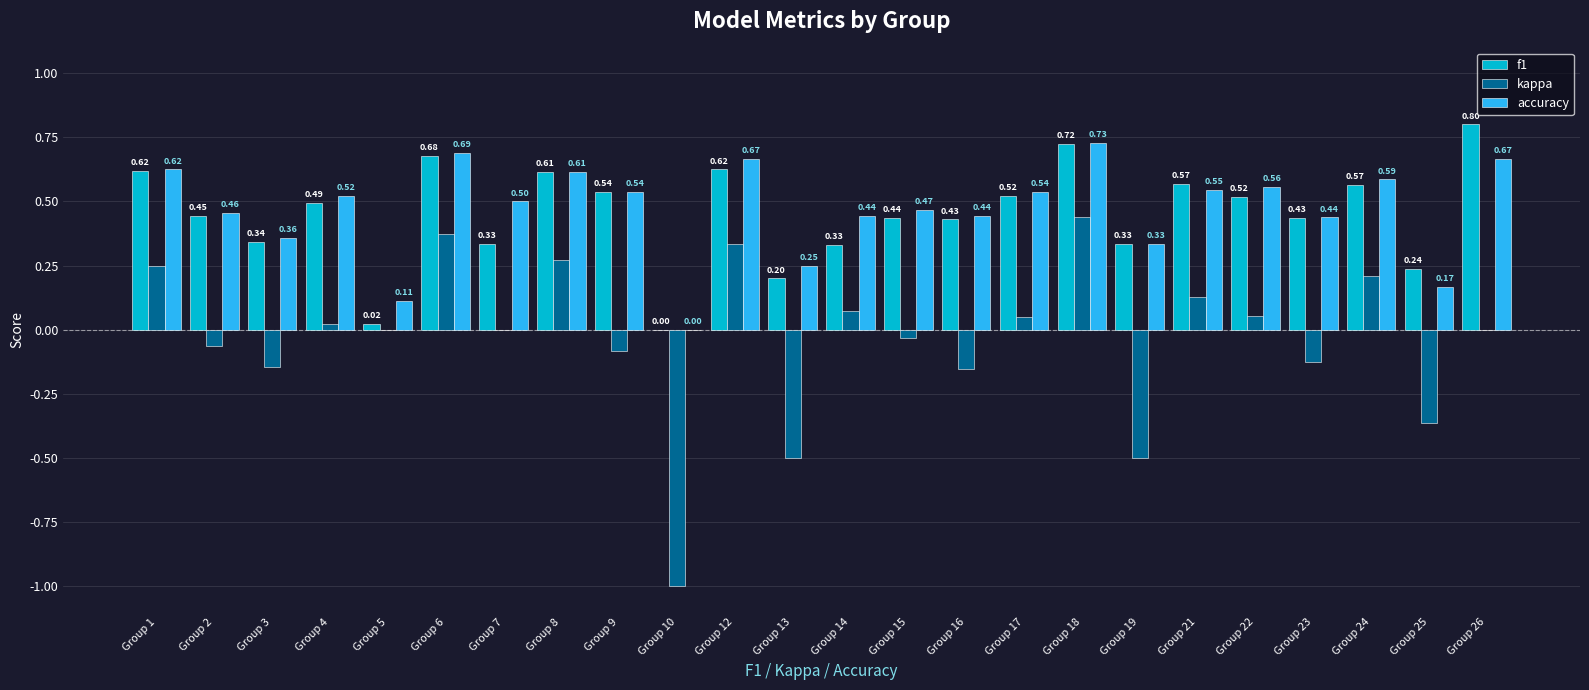

Which series changed the most between Group 22 and Group 26?

f1